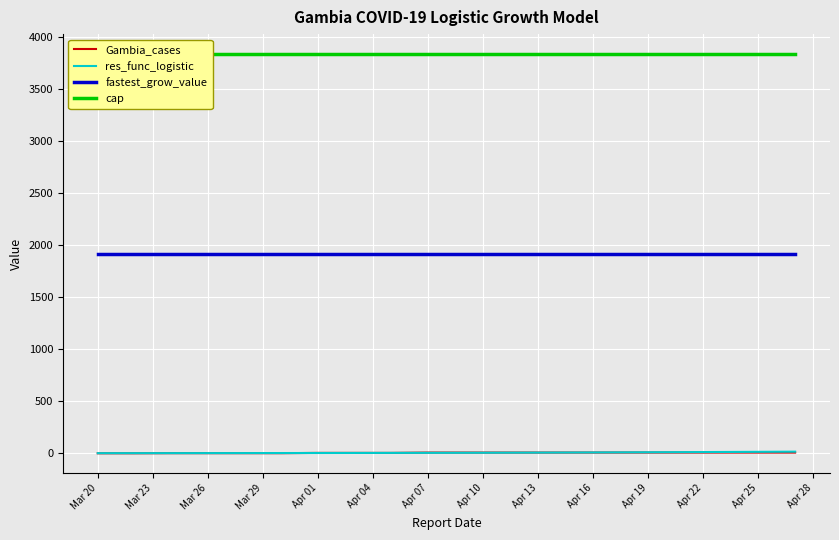

Reading right to left, what are all the values shown in this chart?

Gambia_cases: 7.0	7.0	7.0	7.0	7.0	7.0	7.0	7.0	7.0	7.0	7.0	4.0	4.0	4.0	1.0	1.0	1.0	1.0	0.0	0.0
res_func_logistic: 15.8	14.1	12.6	11.2	9.9	8.7	7.6	6.6	5.8	5.0	4.4	3.8	3.3	2.9	2.5	2.2	1.9	1.6	1.4	1.2
fastest_grow_value: 1919.9	1919.9	1919.9	1919.9	1919.9	1919.9	1919.9	1919.9	1919.9	1919.9	1919.9	1919.9	1919.9	1919.9	1919.9	1919.9	1919.9	1919.9	1919.9	1919.9
cap: 3837.3	3837.3	3837.3	3837.3	3837.3	3837.3	3837.3	3837.3	3837.3	3837.3	3837.3	3837.3	3837.3	3837.3	3837.3	3837.3	3837.3	3837.3	3837.3	3837.3